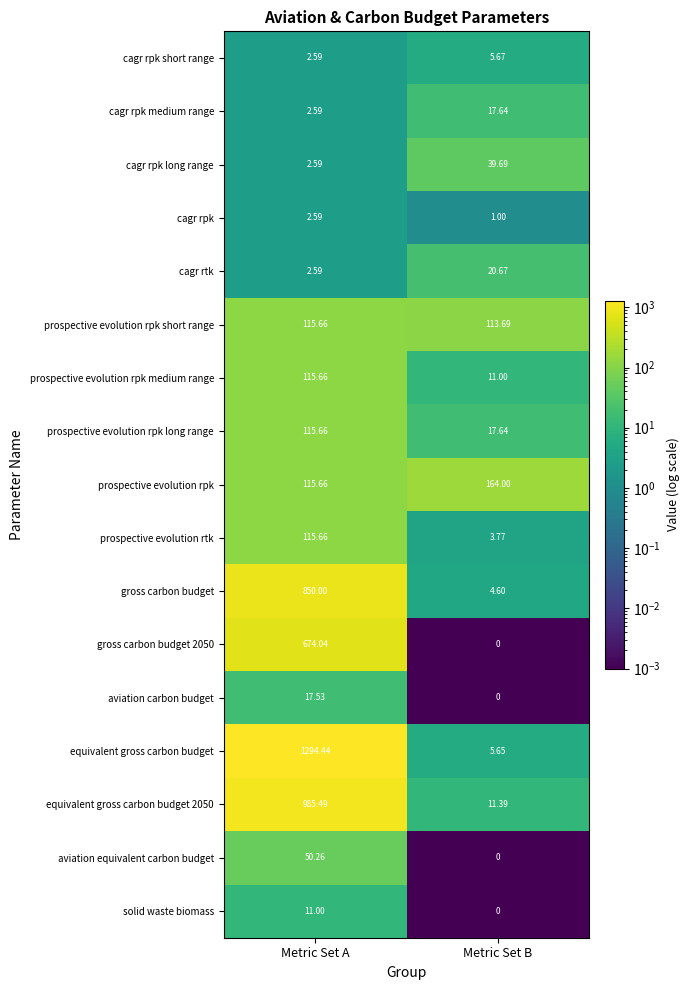

List the labels in order of cagr rpk medium range value, smallest first.

Metric Set A, Metric Set B